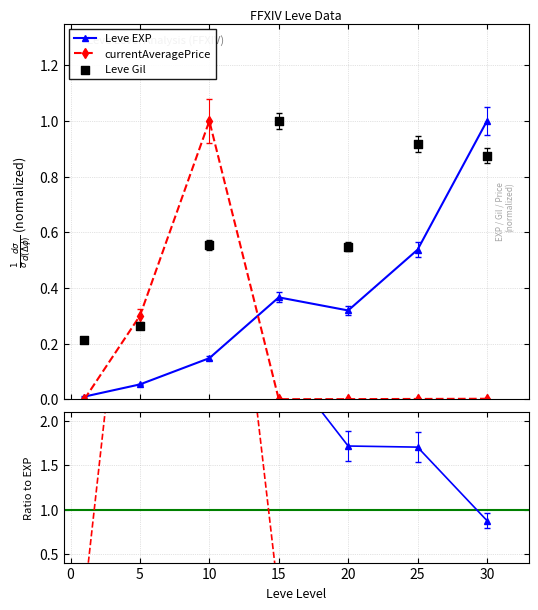

Which series reaches the minimum Y coordinate?

currentAveragePrice